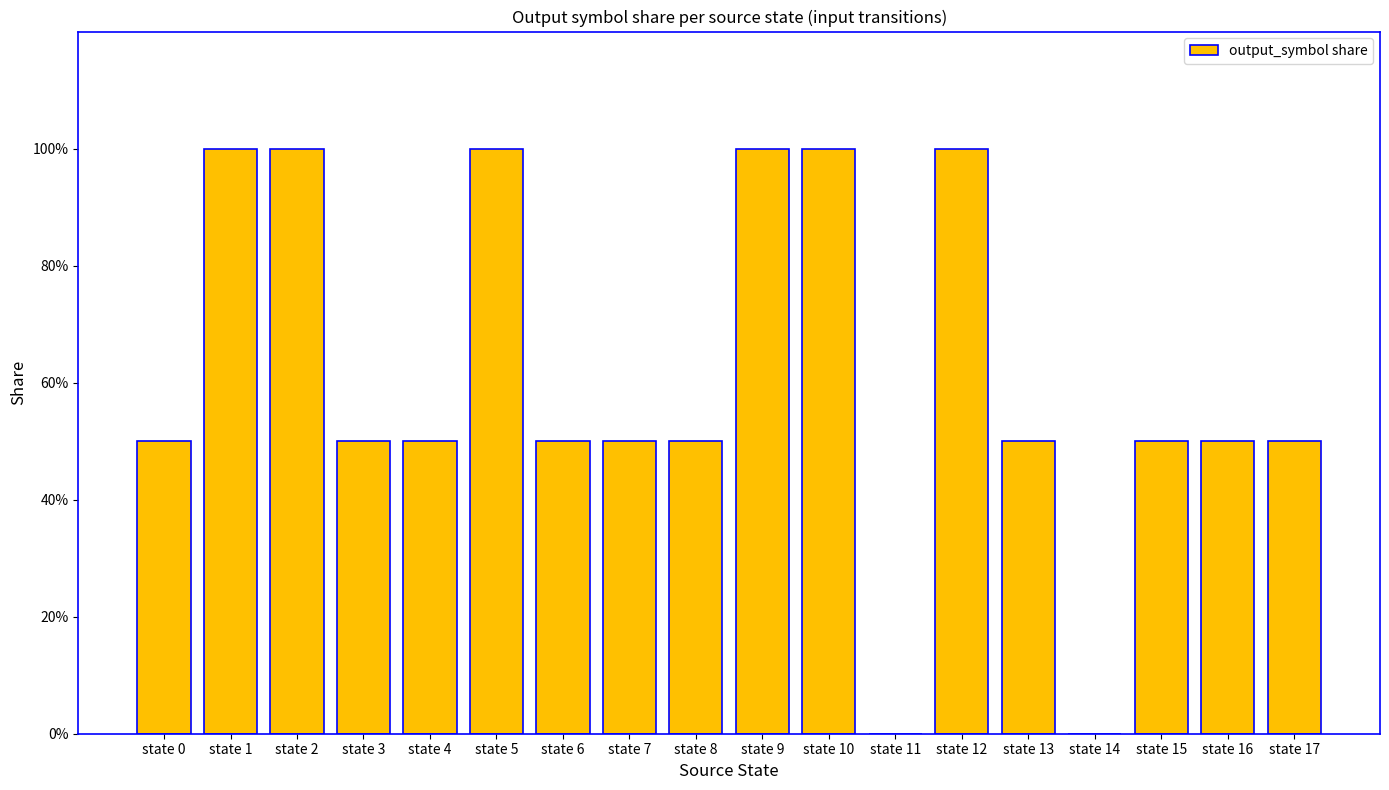

The value at state 17 is 25. True or false?

False